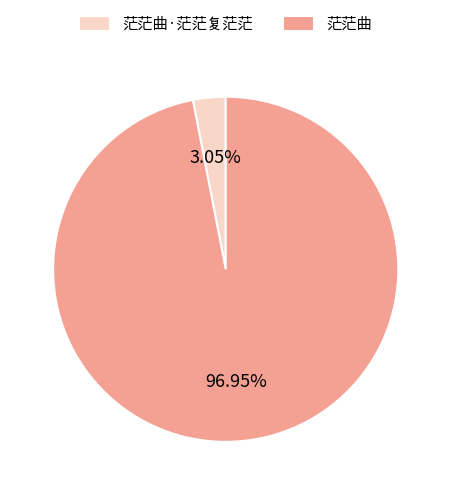

Between 茫茫曲 and 茫茫曲·茫茫复茫茫, which is larger?

茫茫曲